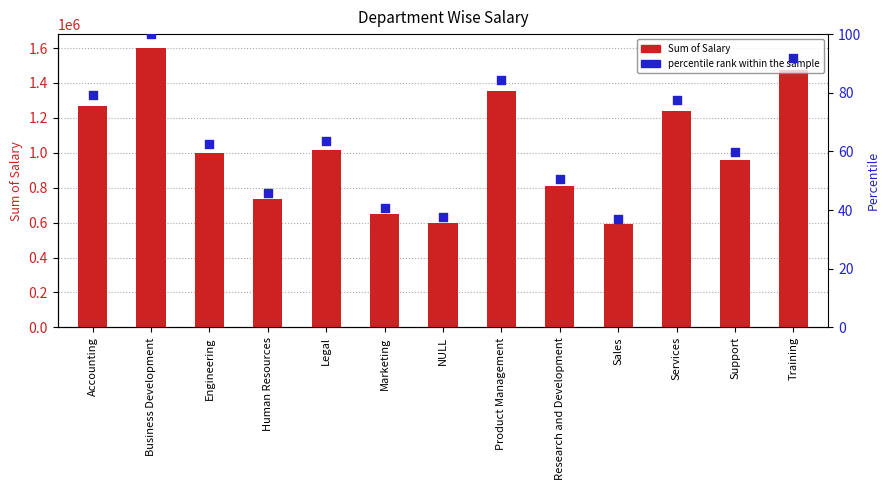

Which series contains the highest Y value?

Sum of Salary